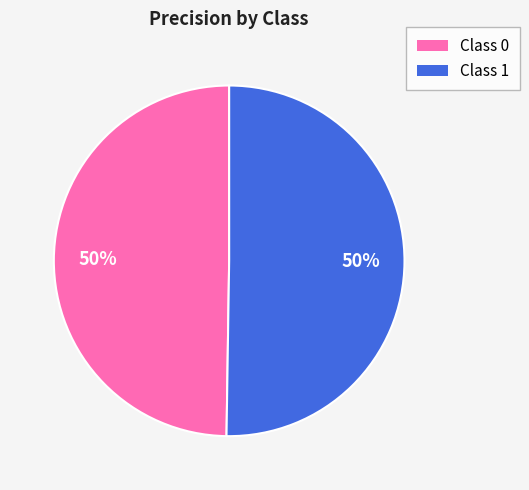

To the nearest percent, what is the average slice percentage?

50%